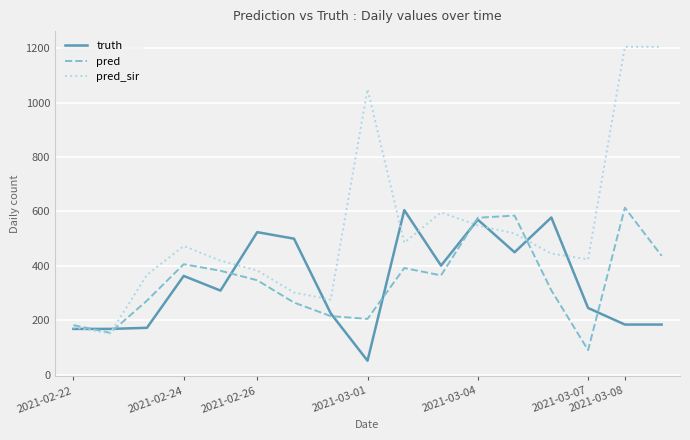

After their last crossing, which series has the higher values: pred_sir or truth?

pred_sir